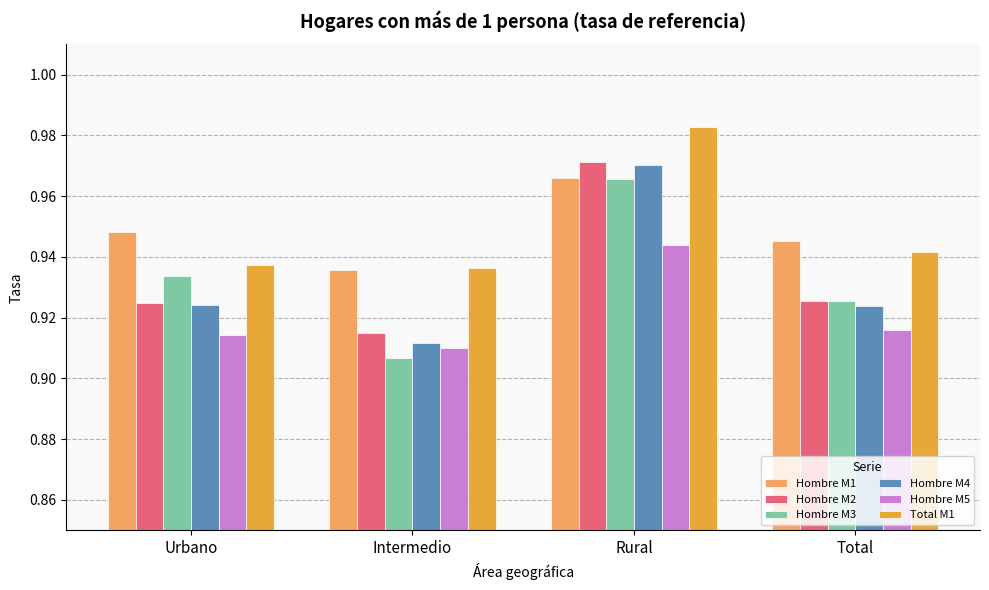

What is the sum of all Hombre M3 values?

3.7